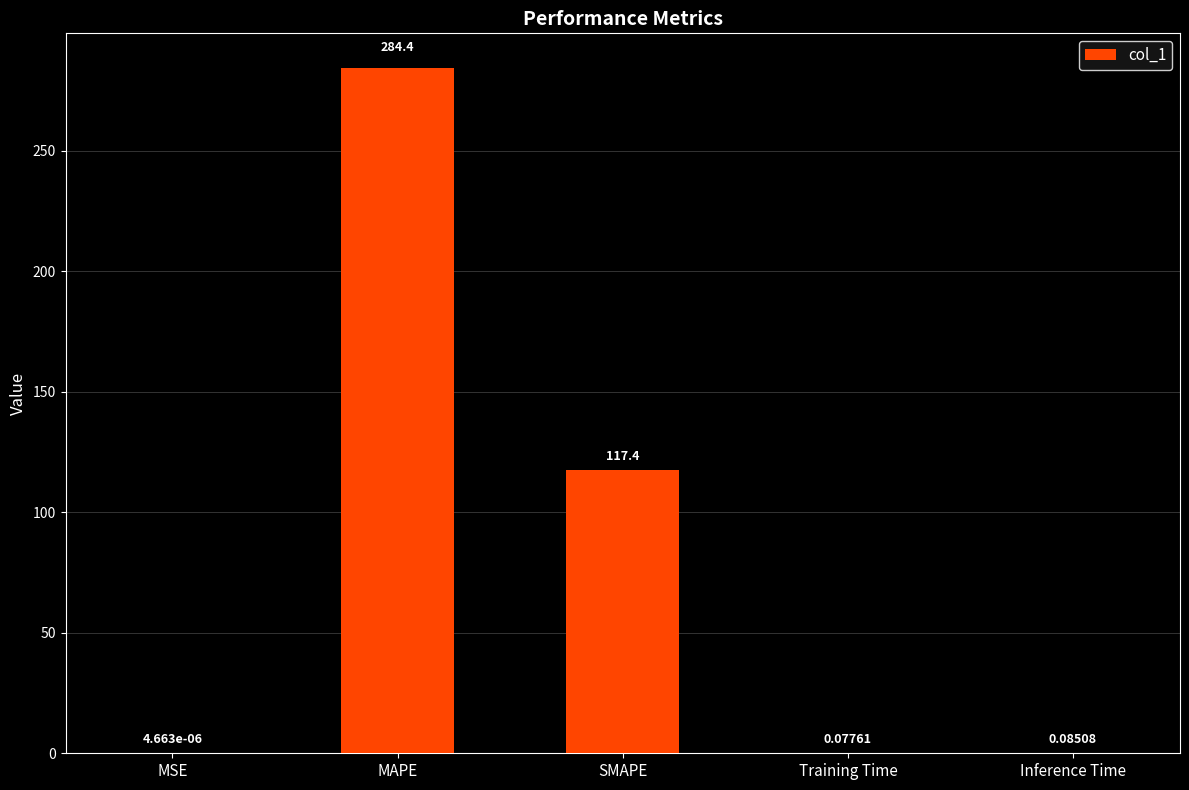

What is the change in value from MSE to Training Time?

+0.1